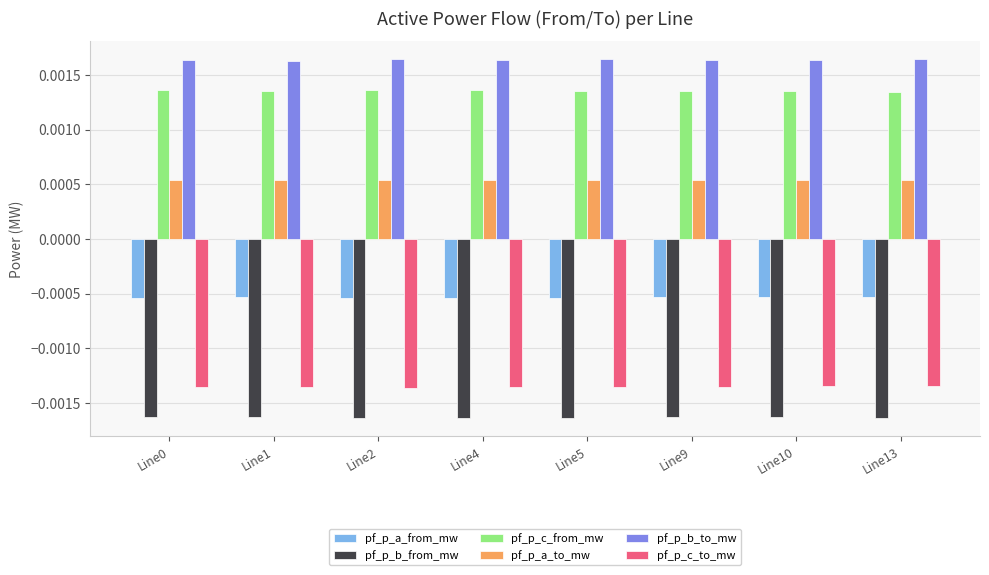

What are all the series names shown in the legend?

pf_p_a_from_mw, pf_p_b_from_mw, pf_p_c_from_mw, pf_p_a_to_mw, pf_p_b_to_mw, pf_p_c_to_mw